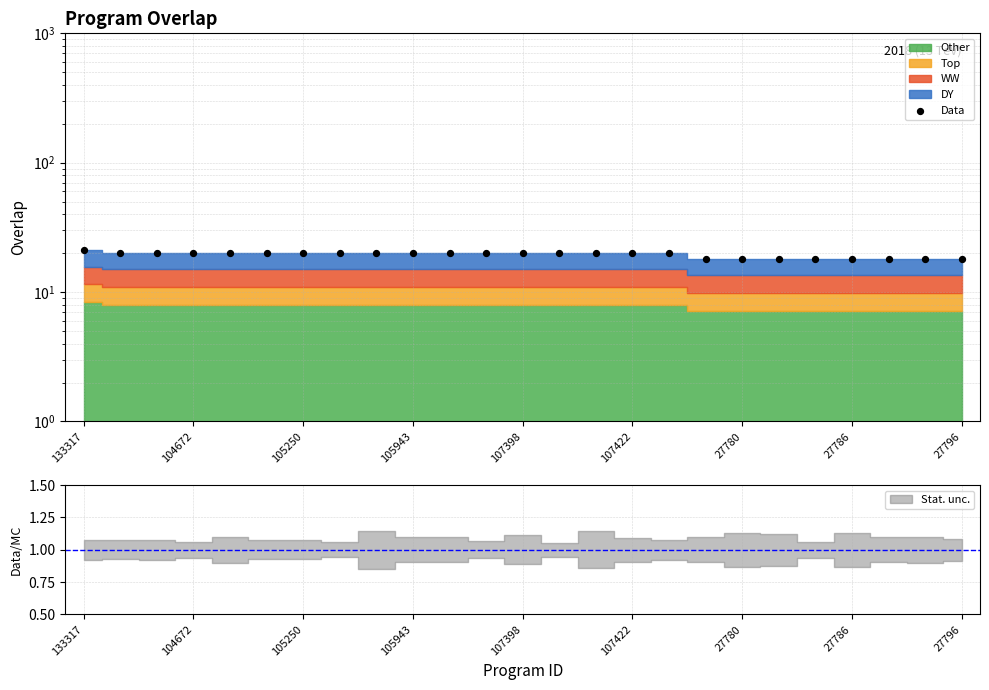

What is the change in value from 9 to 21?

-2